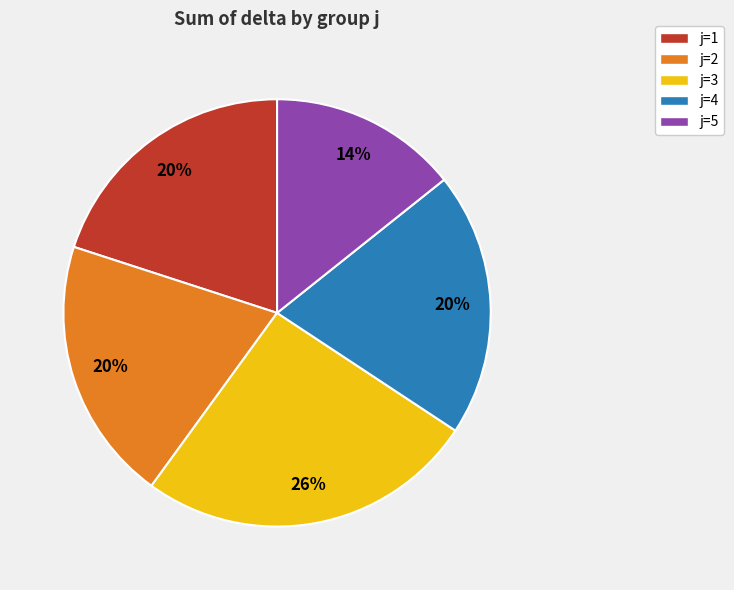

Which category has the biggest portion of the pie?

j=3